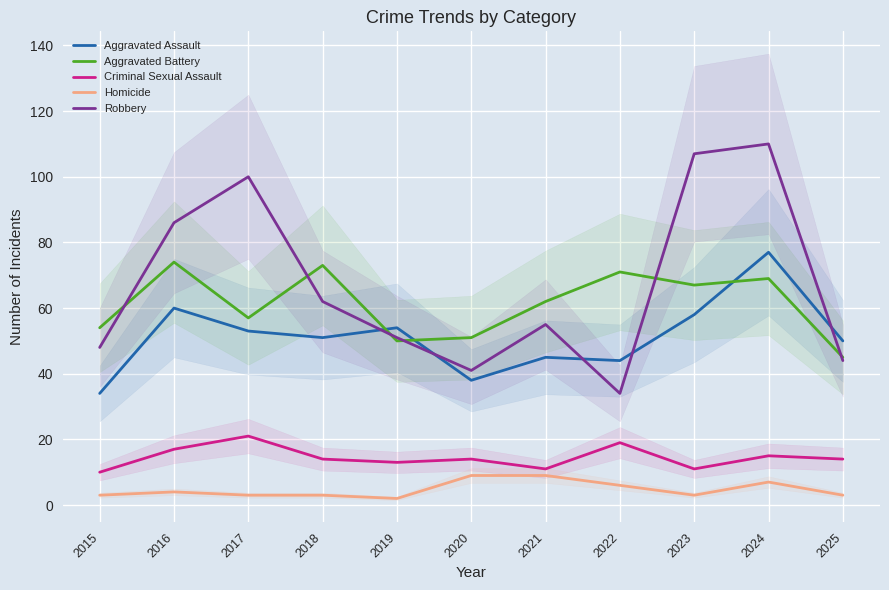

What is the value of the Homicide point at the 4th from the left?

3